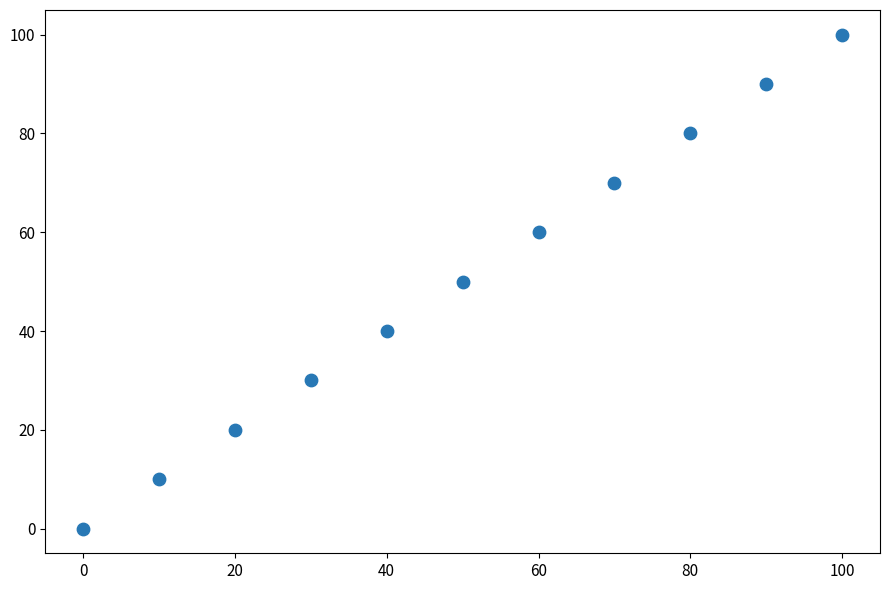

What is the range of X values (max minus min)?

100